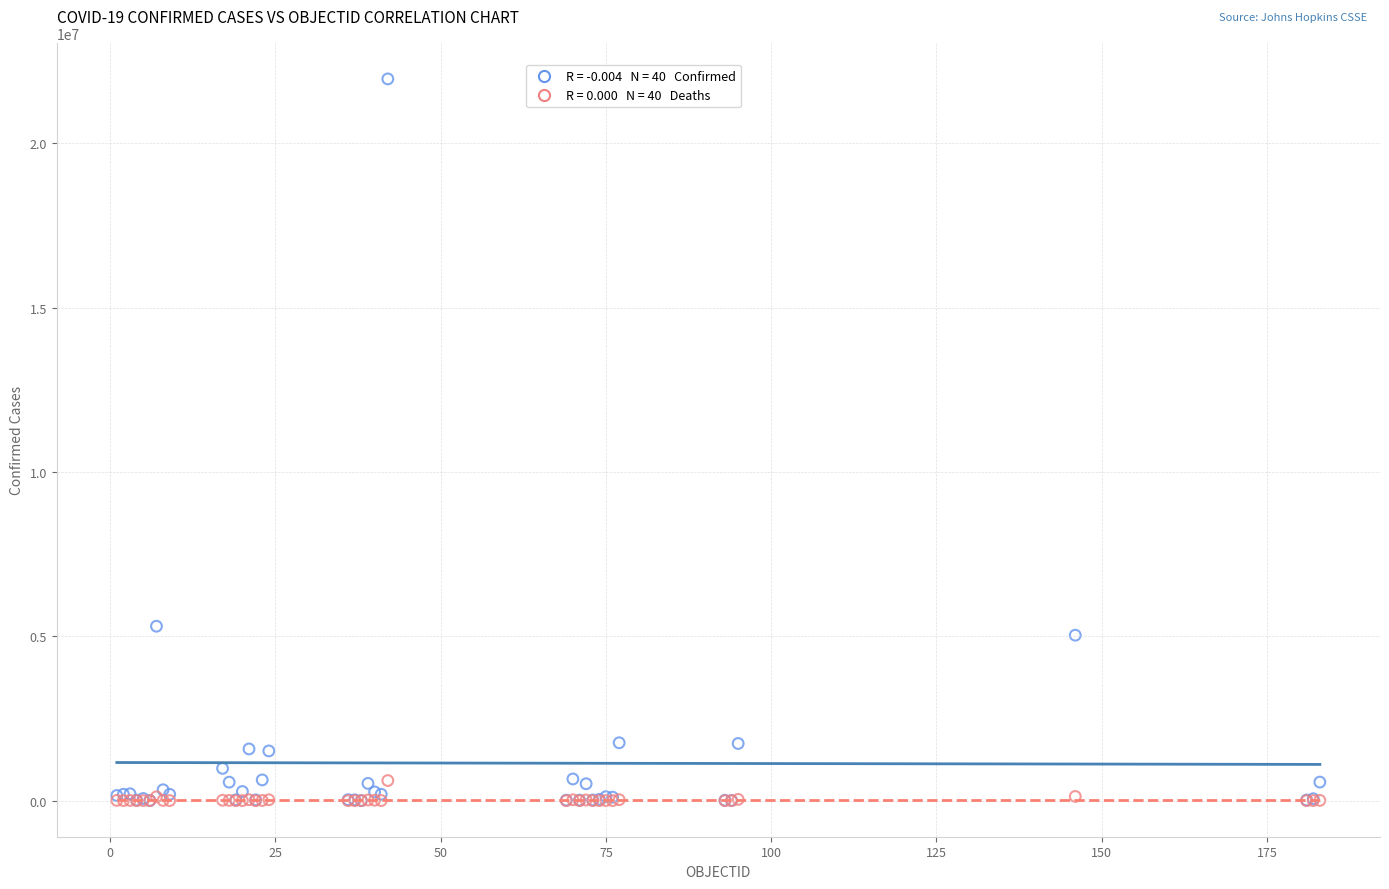

Across all series, what Y value is closest to 10980384?

5307159